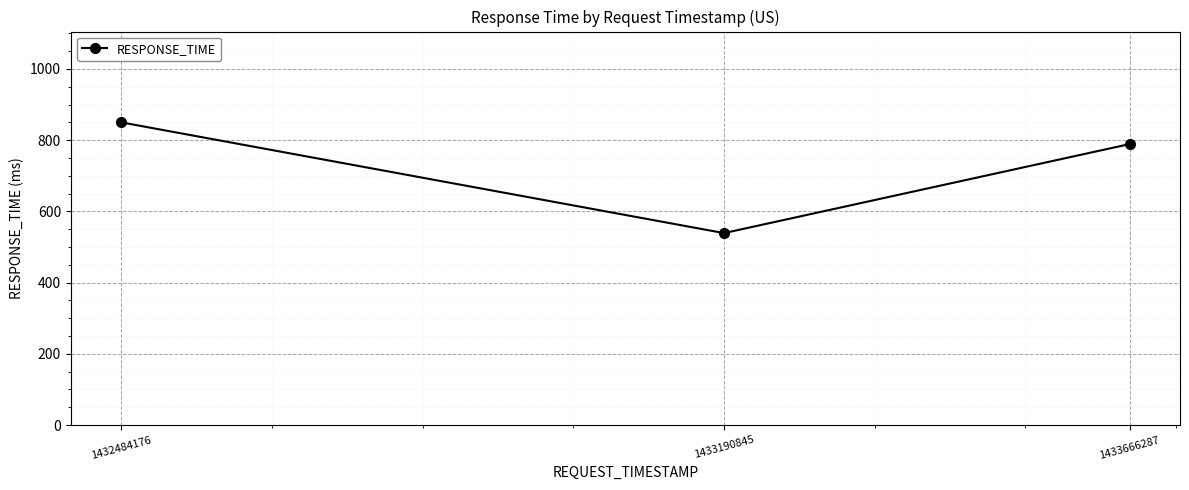

What is the difference between the values at 1433190845 and 1432484176?

311